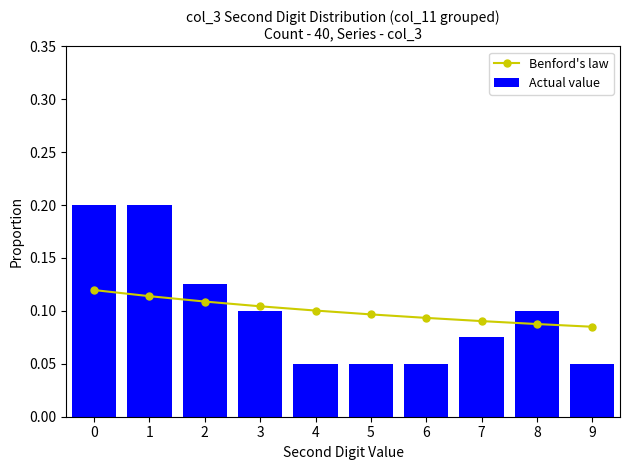

The value of Actual value at 1 is 0.2. True or false?

True